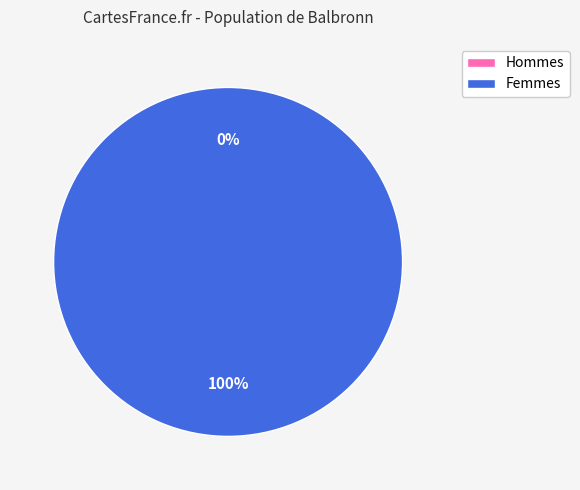

To the nearest percent, what is the difference between the largest and smallest slice percentages?

100%